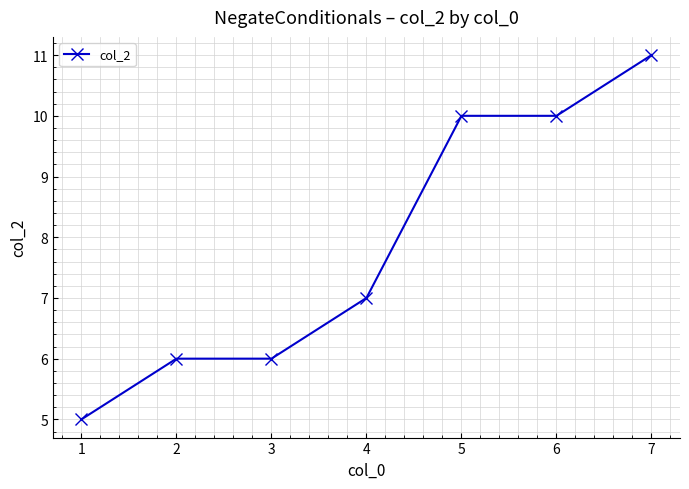

Reading left to right, extract all data points from this chart.

1=5	2=6	3=6	4=7	5=10	6=10	7=11